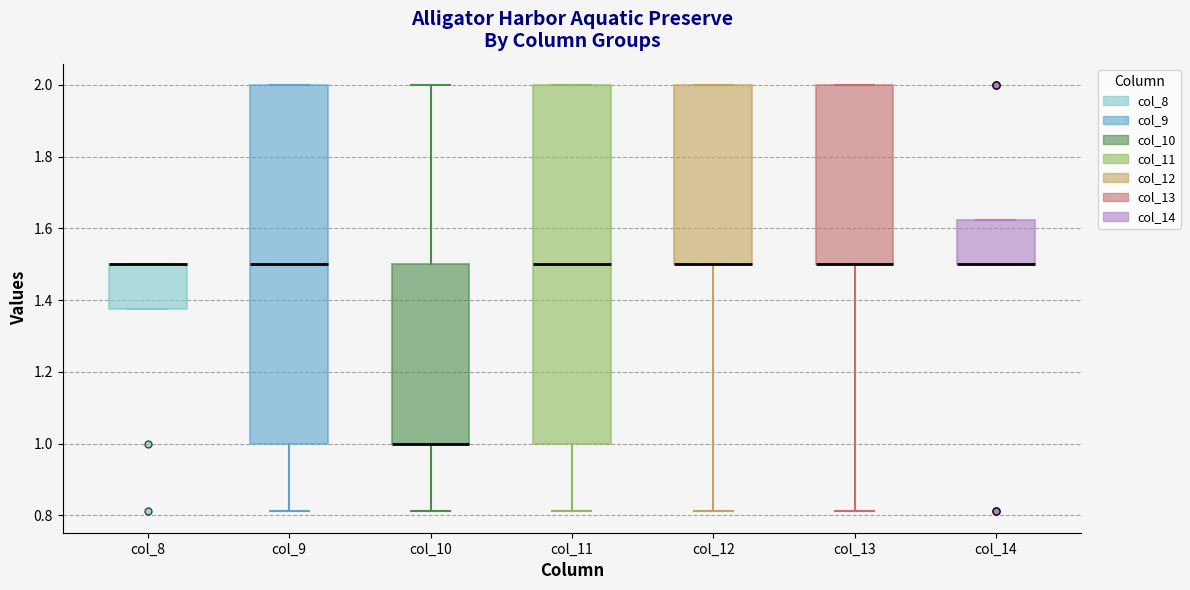

Reading left to right, read every box against the y-axis: the position of its median line, the range the box covers, and the ends of its whiskers. The values are not printed on the chart, so give them approximately, as read against the axis.

col_8: median 1.50 (drawn on the box's upper edge), box 1.38 to 1.50, whiskers 1.38 to 1.50
col_9: median 1.50, box 1.00 to 2.00, whiskers 0.82 to 2.00
col_10: median 1.00 (drawn on the box's lower edge), box 1.00 to 1.50, whiskers 0.82 to 2.00
col_11: median 1.50, box 1.00 to 2.00, whiskers 0.82 to 2.00
col_12: median 1.50 (drawn on the box's lower edge), box 1.50 to 2.00, whiskers 0.82 to 2.00
col_13: median 1.50 (drawn on the box's lower edge), box 1.50 to 2.00, whiskers 0.82 to 2.00
col_14: median 1.50 (drawn on the box's lower edge), box 1.50 to 1.62, whiskers 1.50 to 1.62